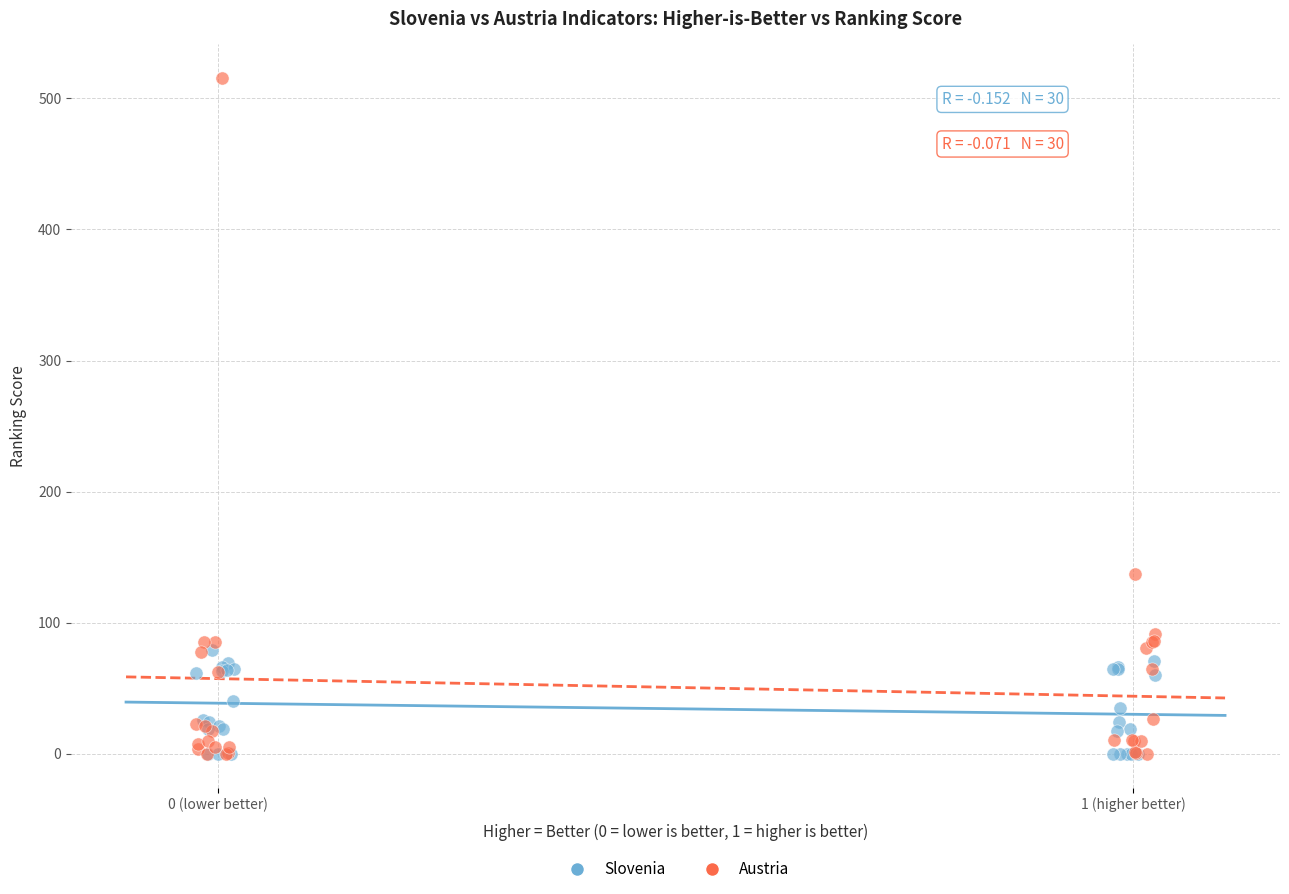

Which series contains the highest Y value?

Austria